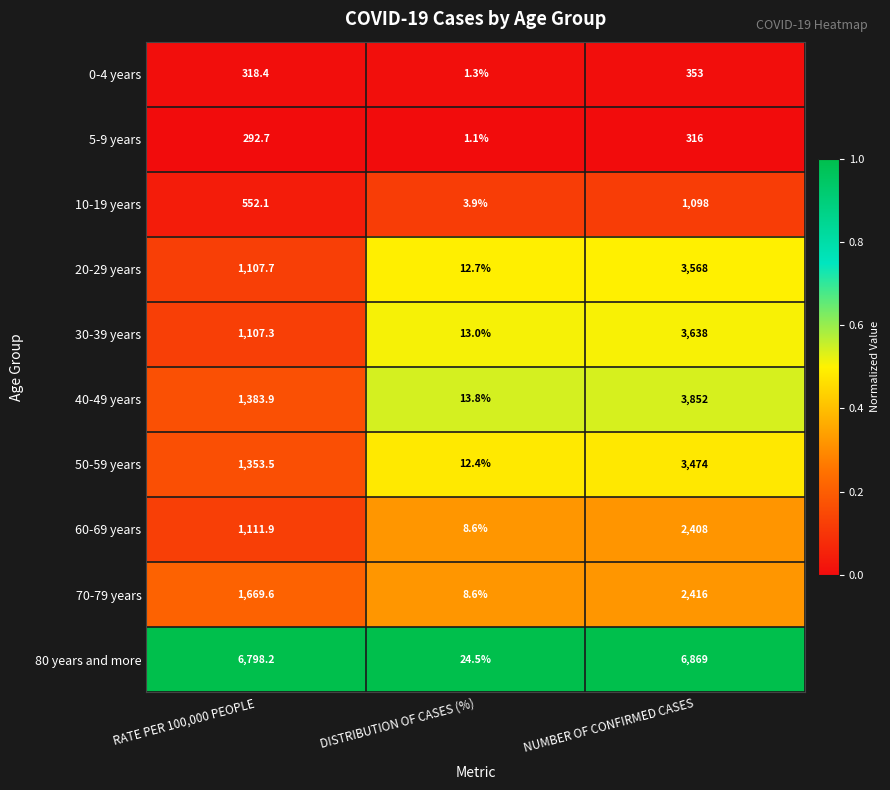

Count the number of categories in the chart.

3